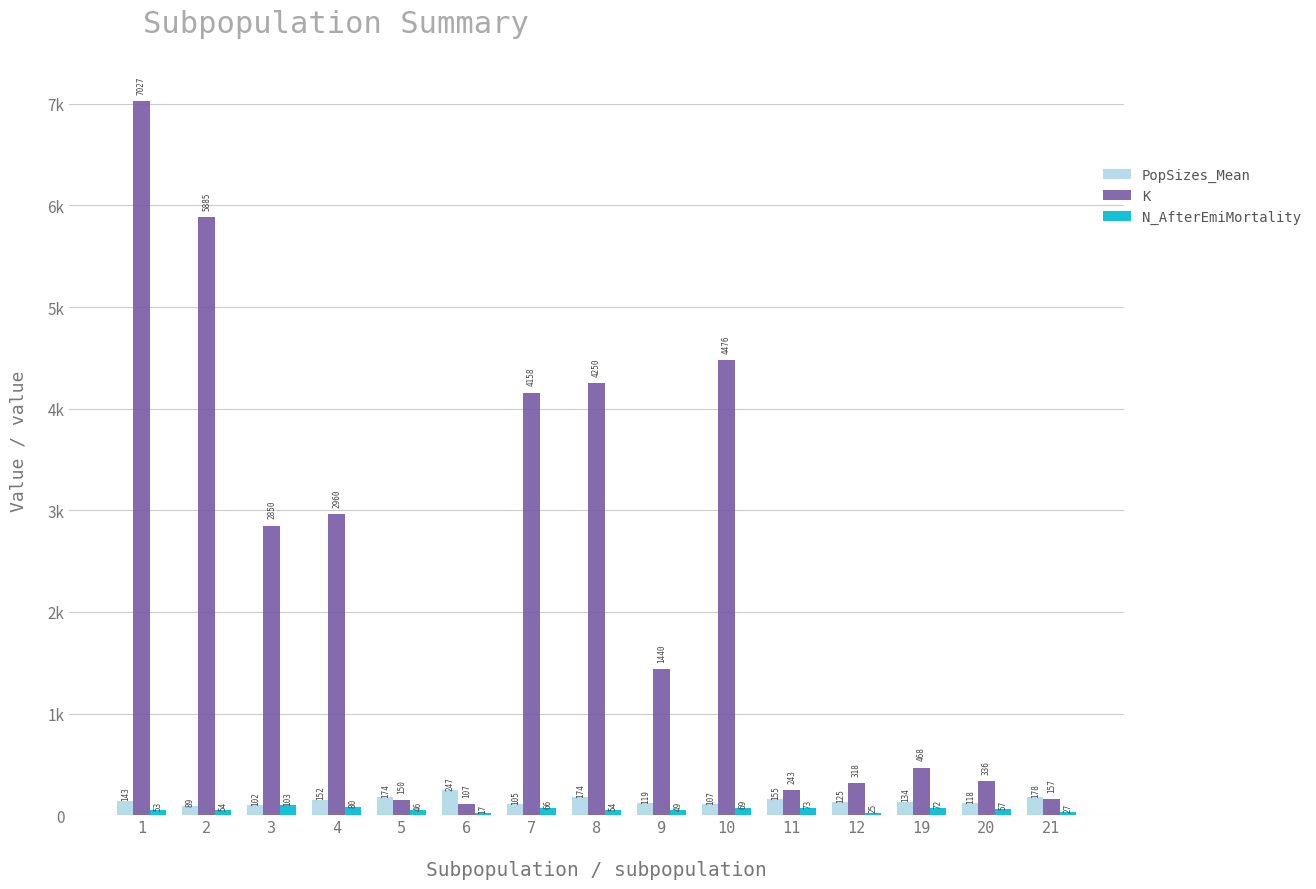

What are all the series names shown in the legend?

PopSizes_Mean, K, N_AfterEmiMortality